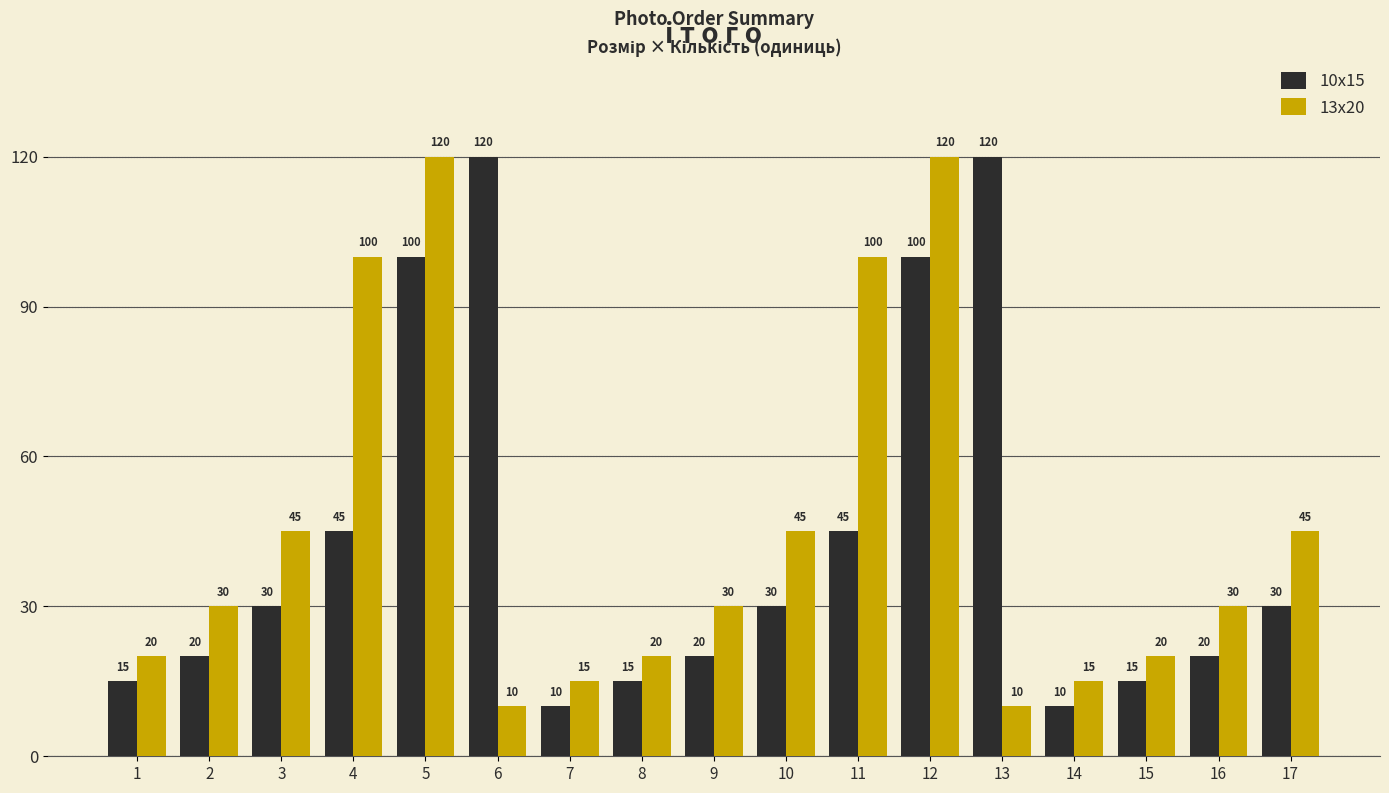

List the series in order of their overall mean, highest first.

13х20, 10х15